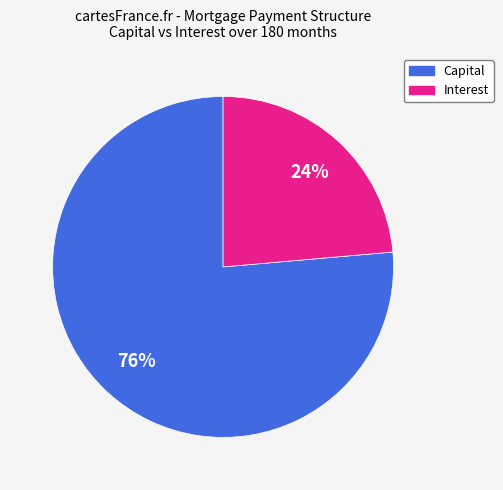

To the nearest percent, what is the average slice percentage?

50%